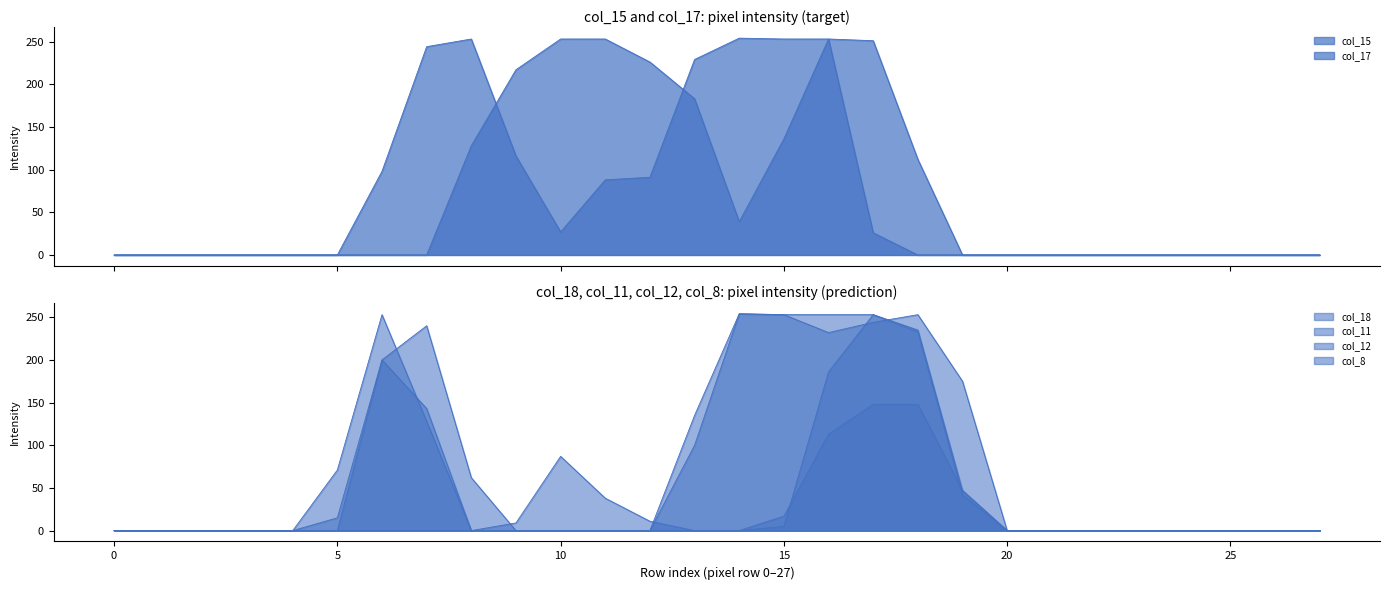

What is the maximum value shown in the chart?

254